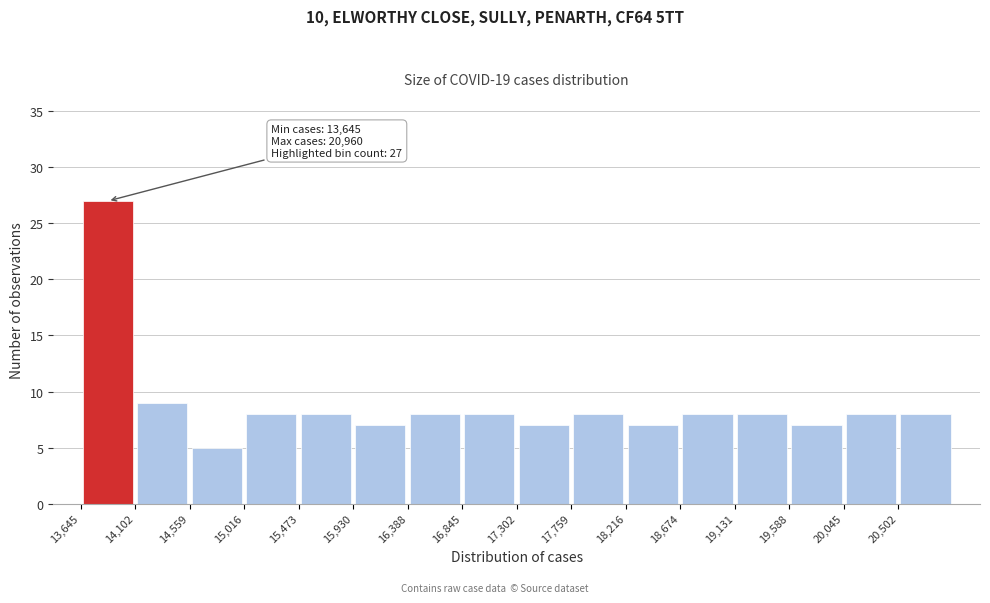

Over which range of the x-axis is the bar tallest?

13650 to 14100